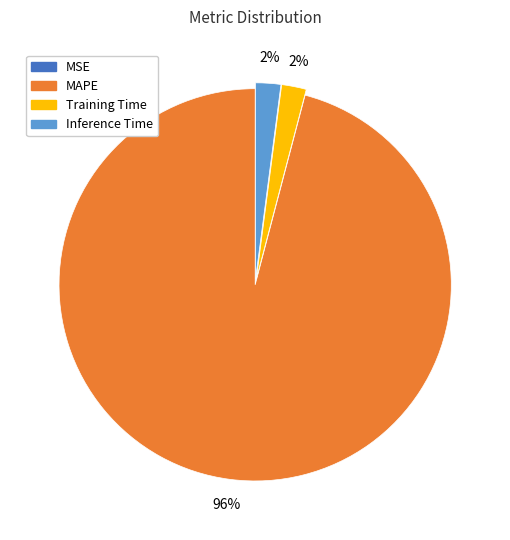

To the nearest percent, what is the average slice percentage?

25%